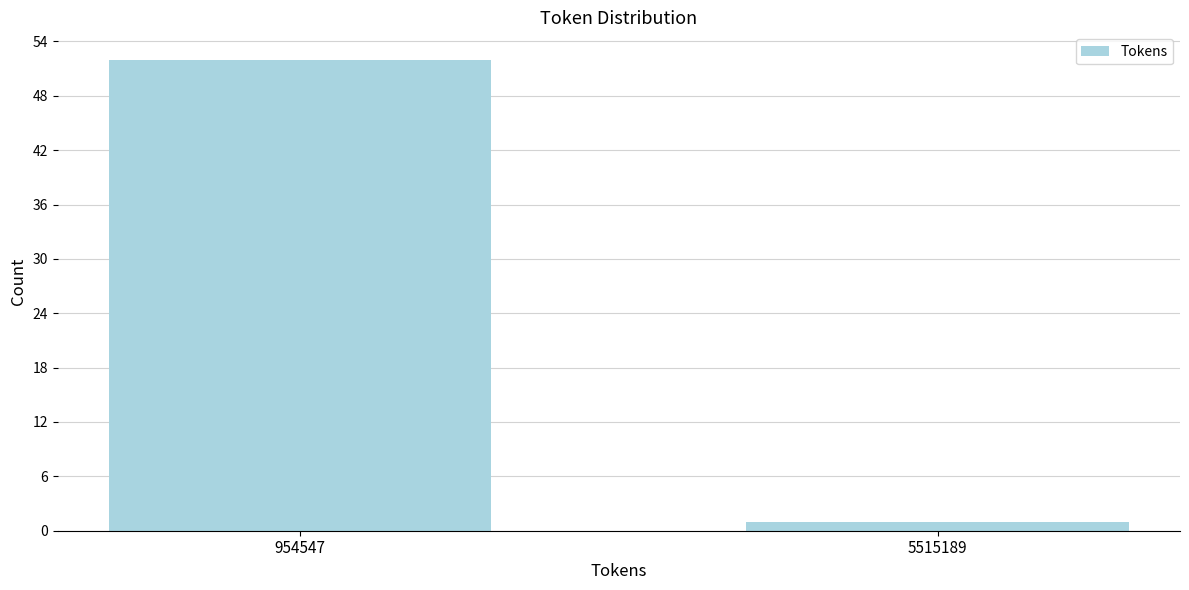

Reading left to right, extract all data points from this chart.

52	1